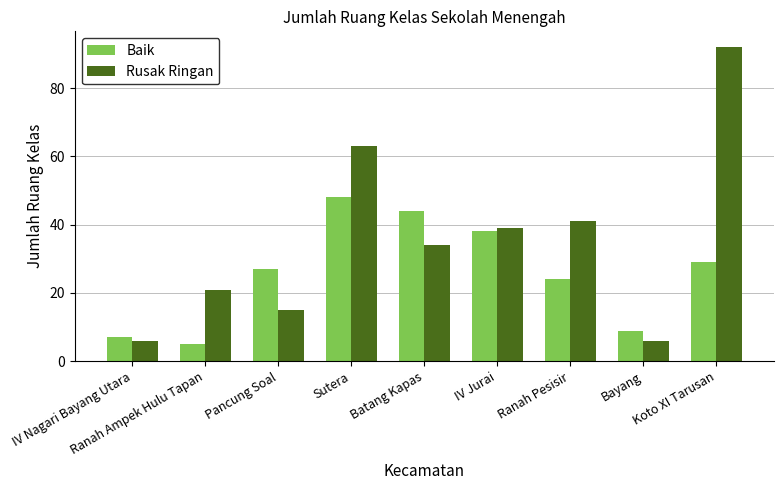

Which category has the highest value in the Baik series?

Sutera